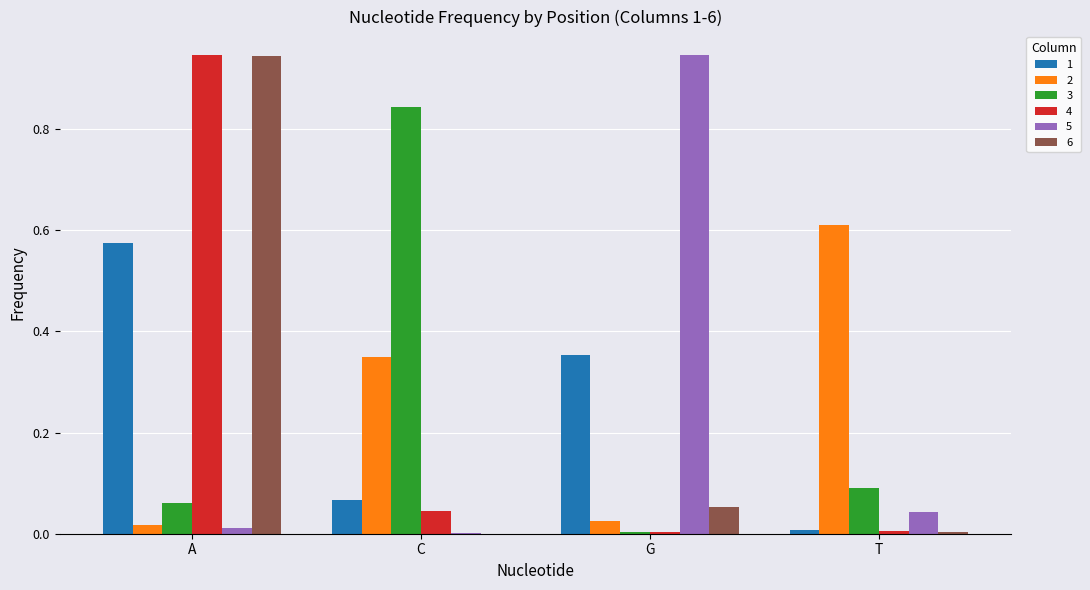

At which category is the sum across all series the highest?

A